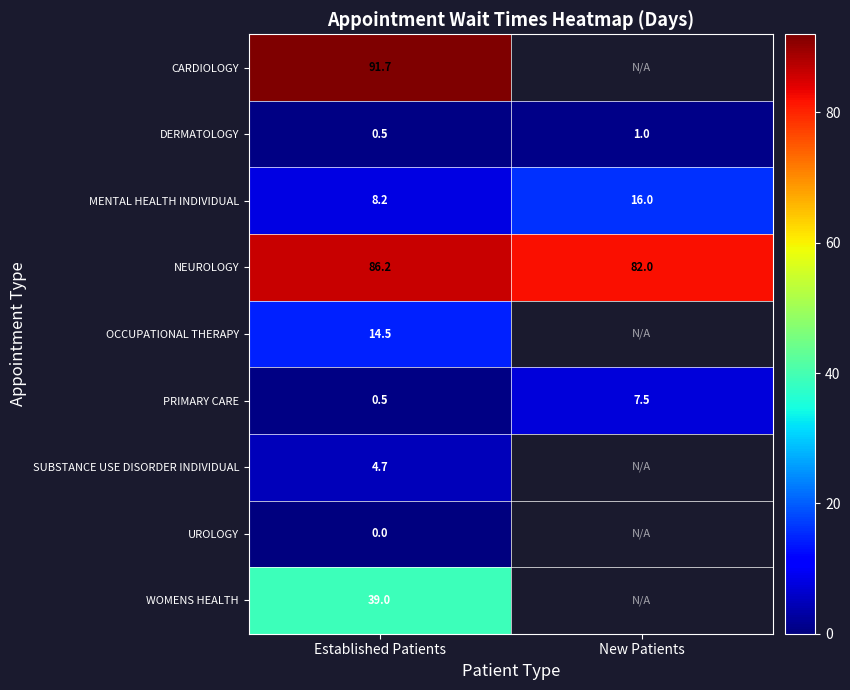

What is the greatest value displayed?

91.7